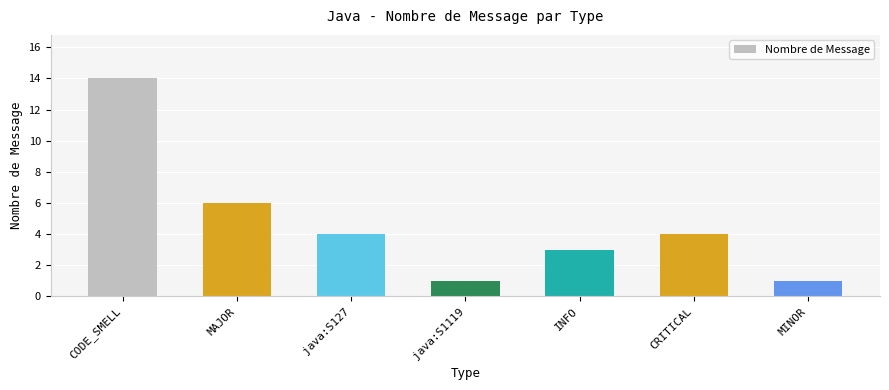

Reading left to right, transcribe all the data shown in this chart.

14	6	4	1	3	4	1